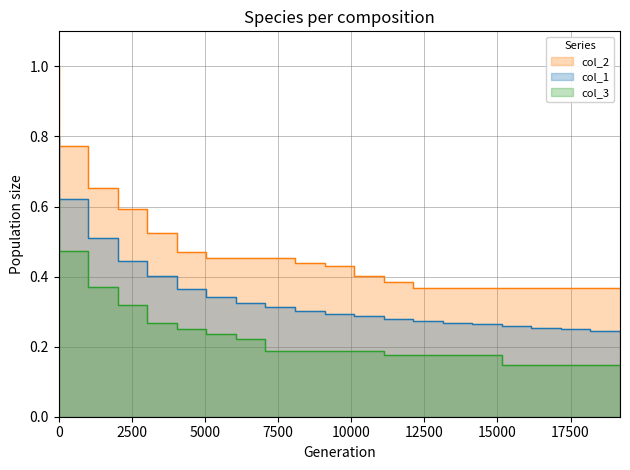

True or false: col_3 and col_2 intersect in this chart.

False